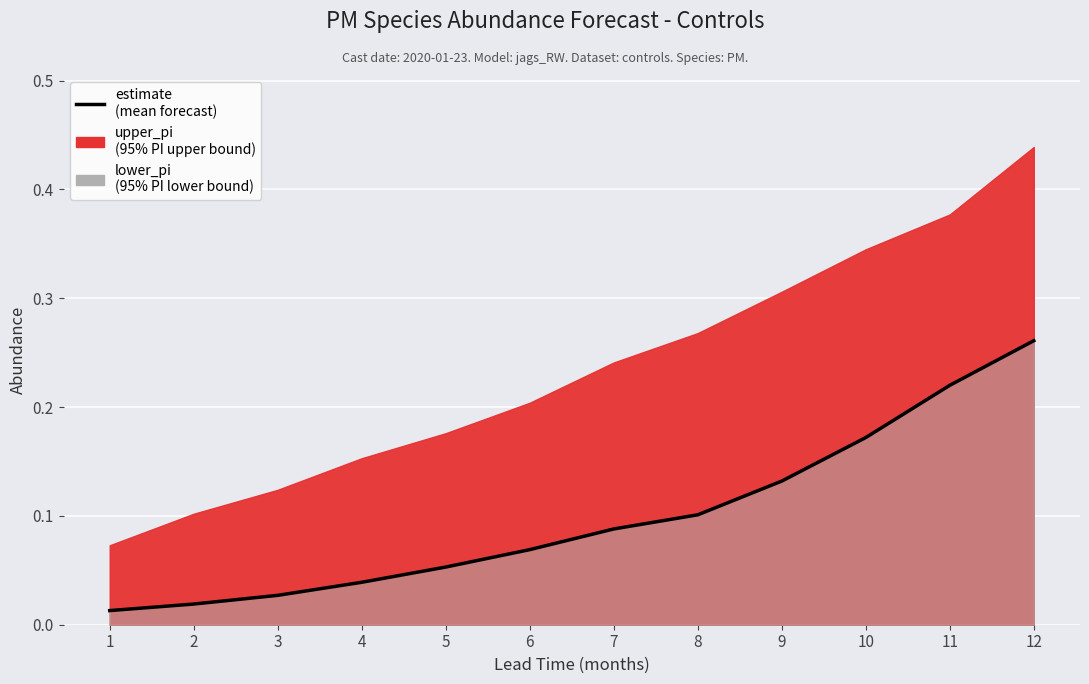

Rank the categories by value from lowest to highest.

1, 2, 3, 4, 5, 6, 7, 8, 9, 10, 11, 12